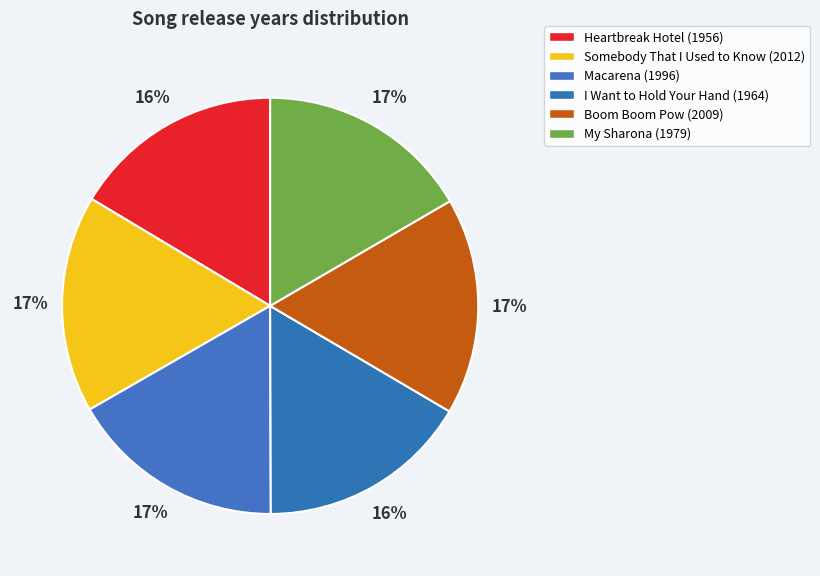

How many slices are in this pie chart?

6